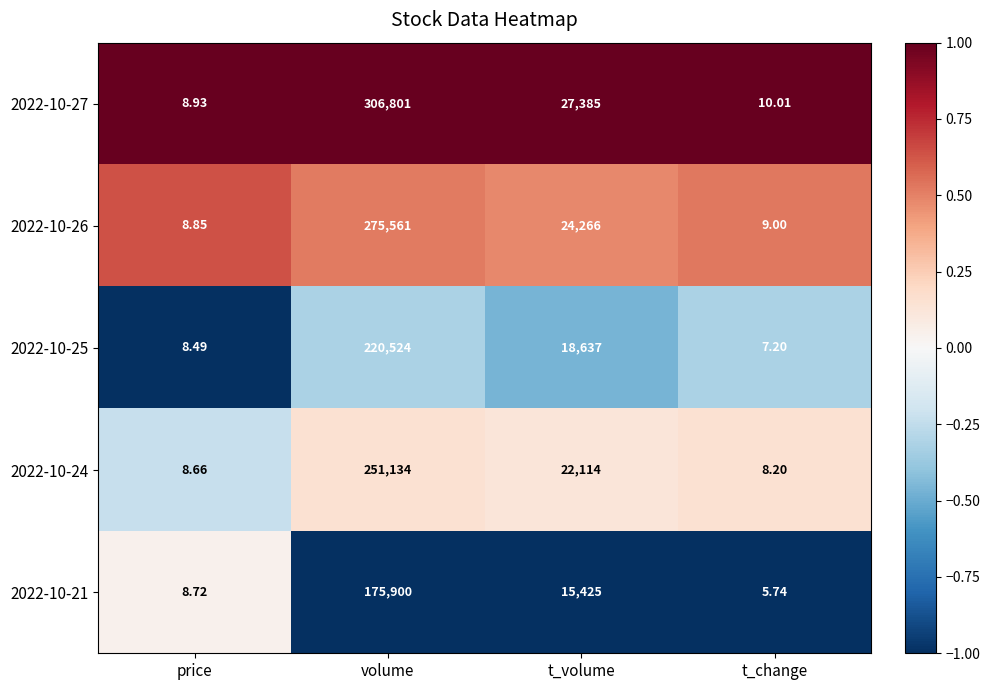

At which label is 2022-10-24 closest to 125571?

t_volume